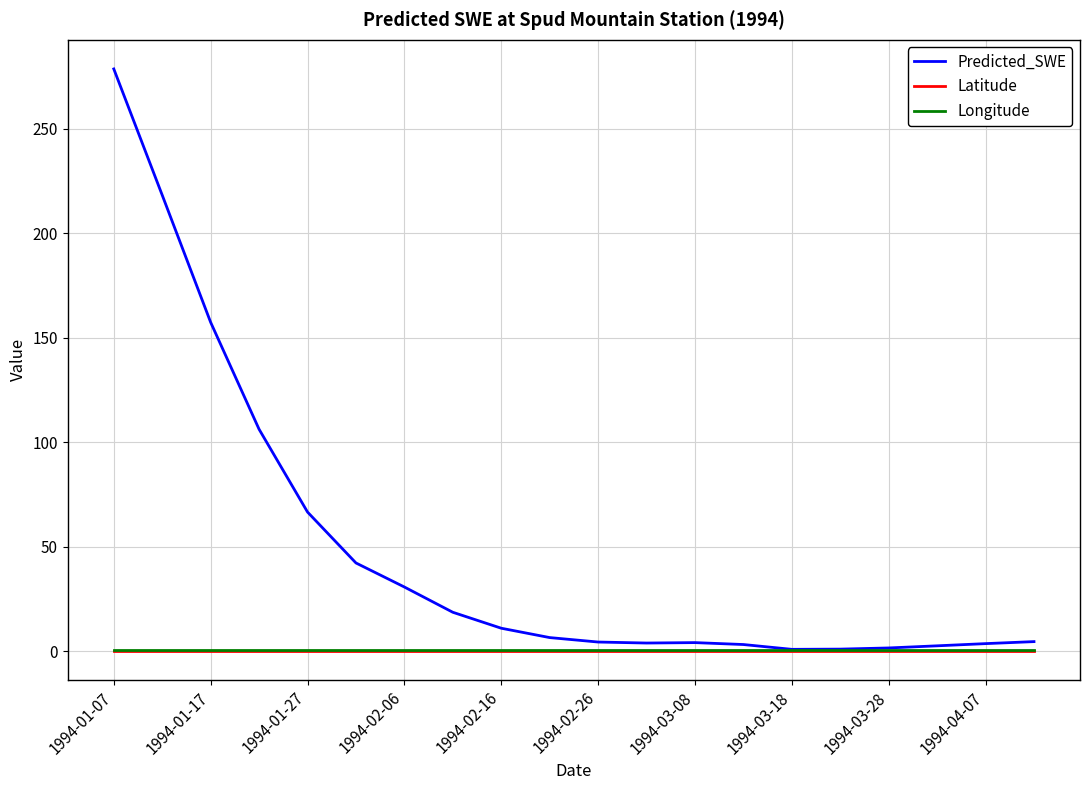

What is the average value of the Longitude series?

0.8